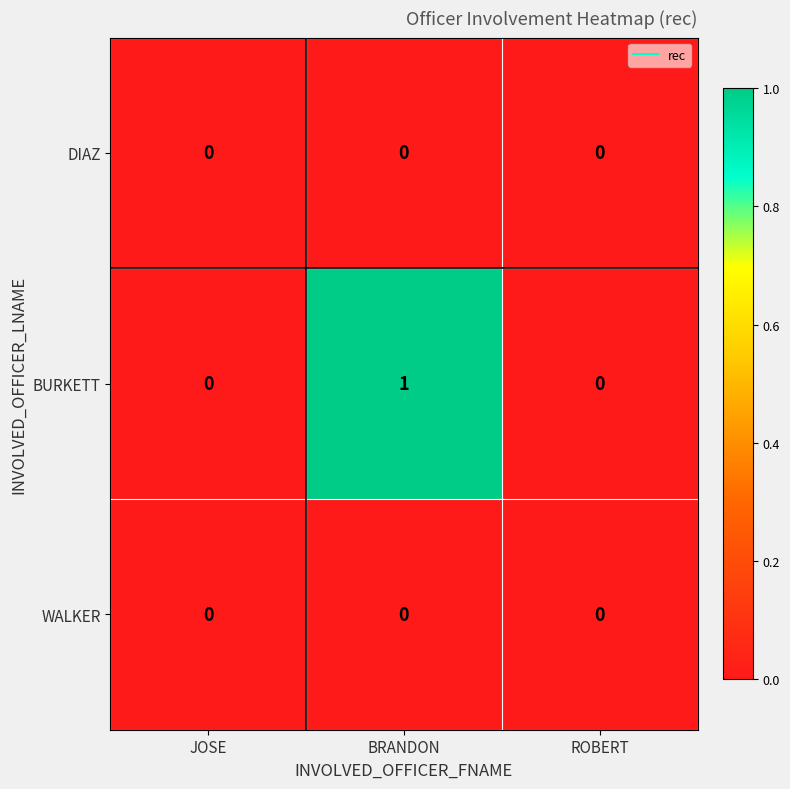

At which label does BURKETT reach its peak?

BRANDON